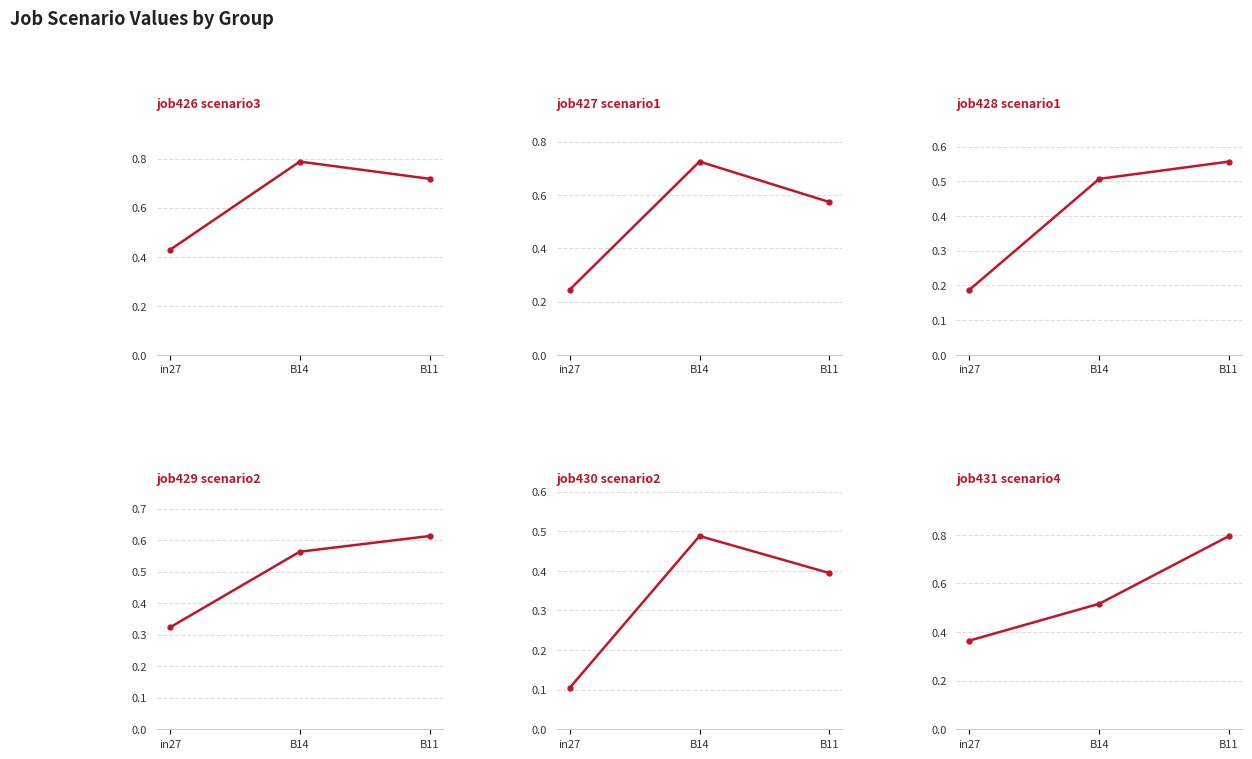

Does the chart have visible grid lines?

Yes